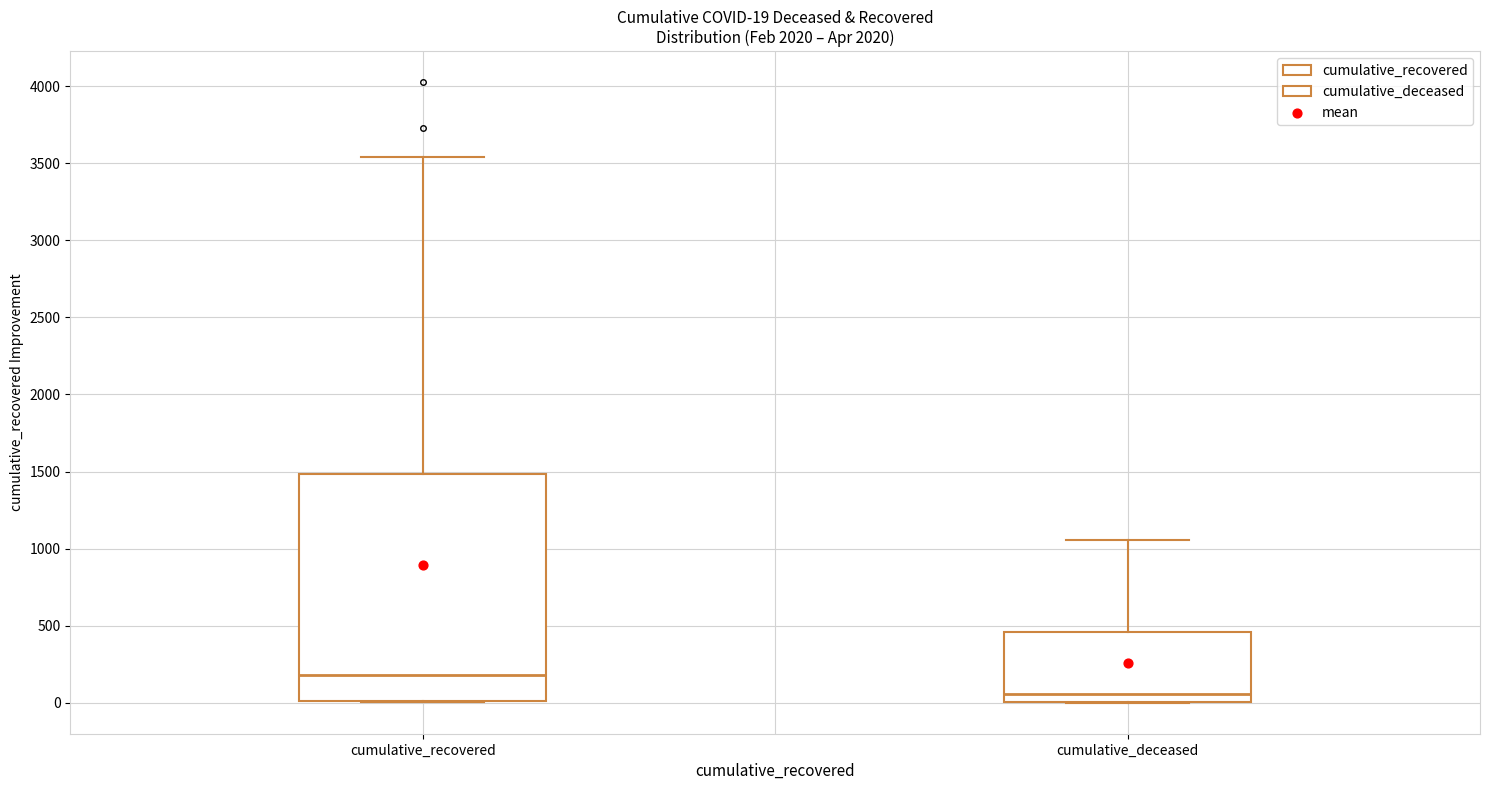

Which box is the tallest, from its lower edge to its upper edge?

cumulative_recovered